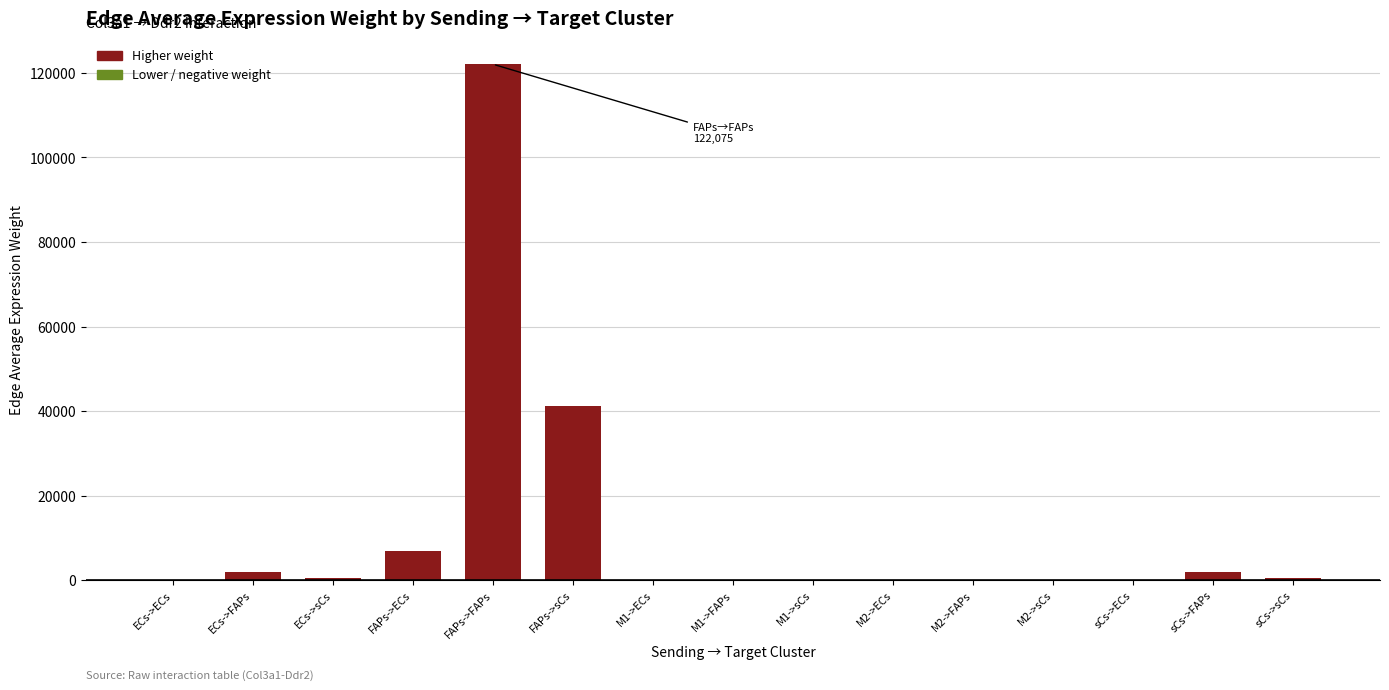

Which has a higher value, FAPs->ECs or ECs->ECs?

FAPs->ECs